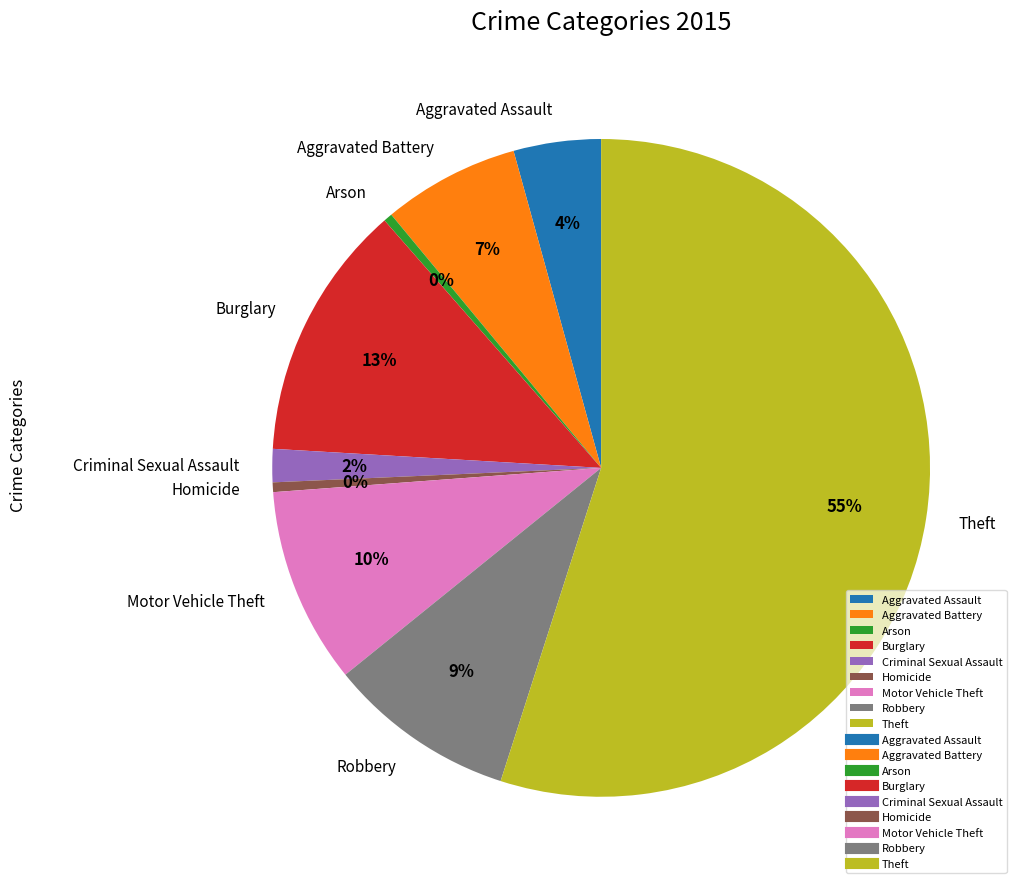

Which category has the biggest portion of the pie?

Theft